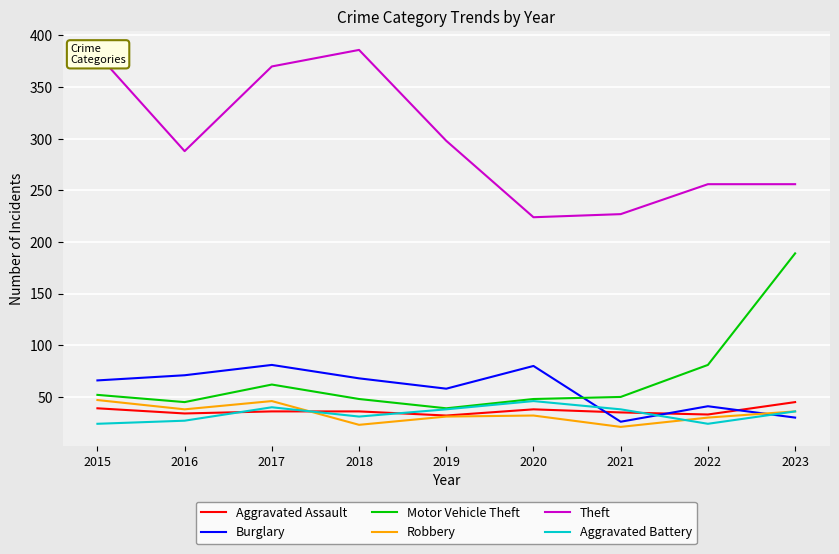

True or false: Robbery has a value of 22 at 2023.

False